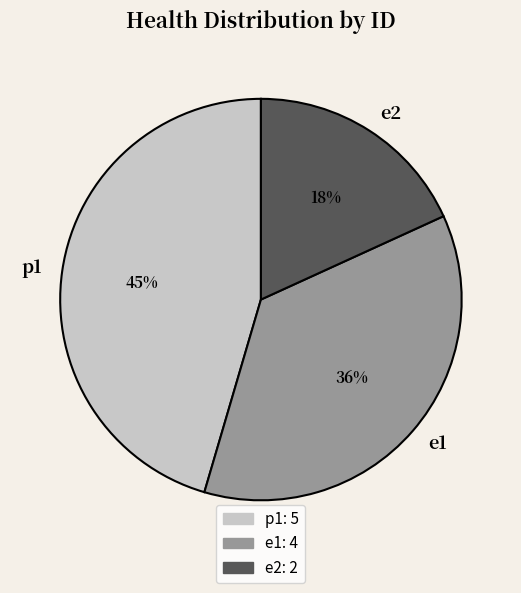

Is it true that e1 is 47% of the pie?

False